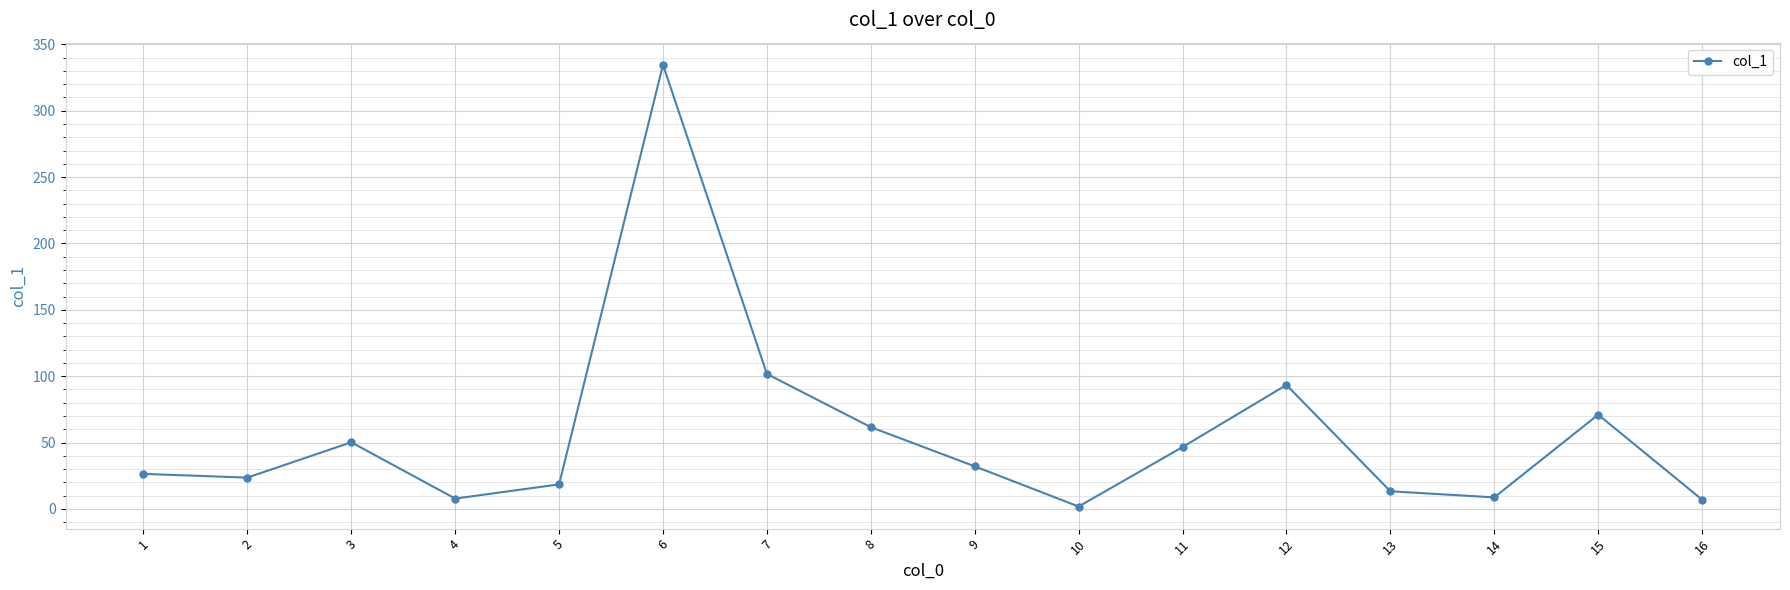

What is the value of the 9th point from the left?

32.1